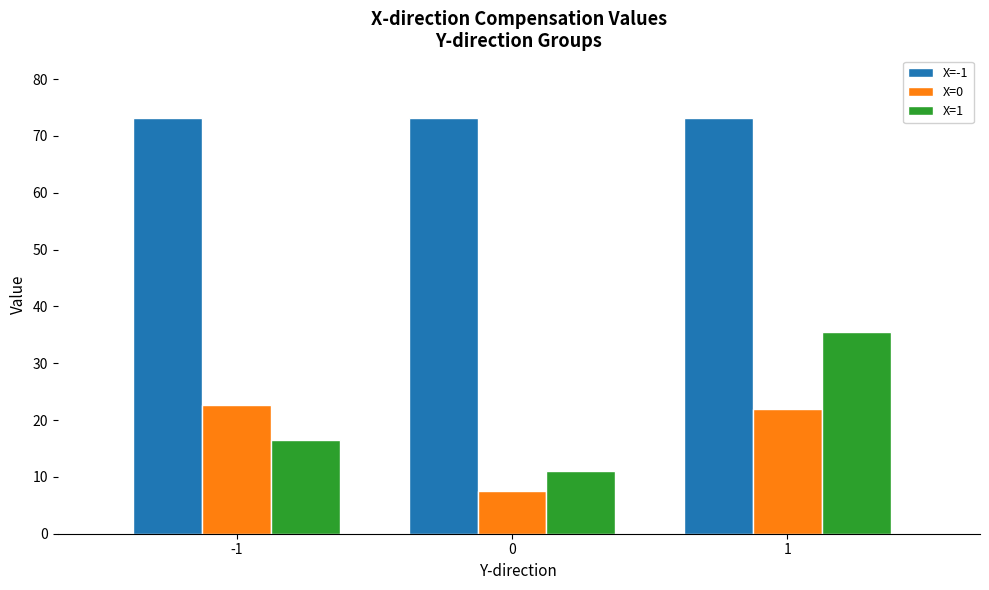

What is the smallest value displayed?

7.5